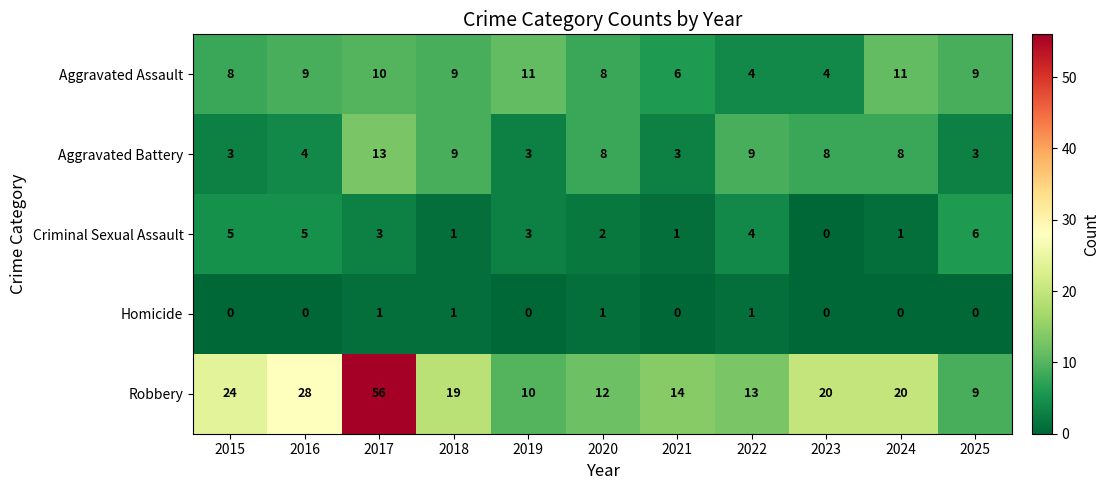

What is the average value of the Aggravated Battery series?

6